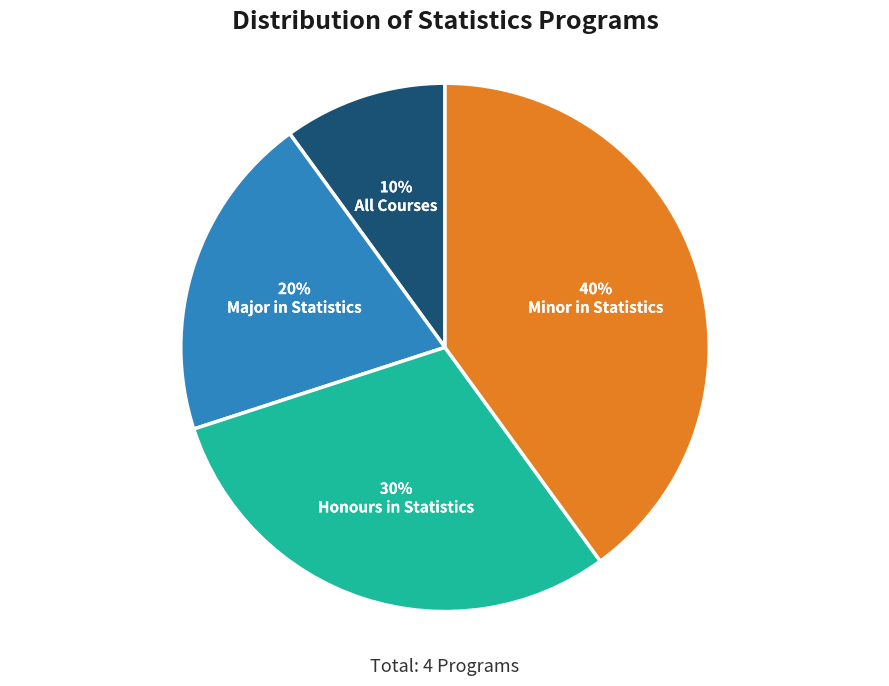

Which slice is the smallest?

All Courses